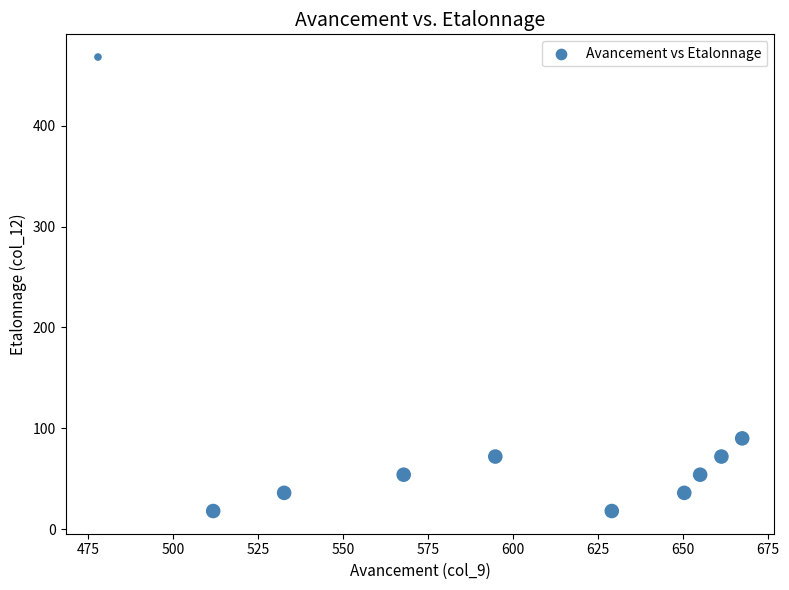

What is the range of Y values (max minus min)?

450